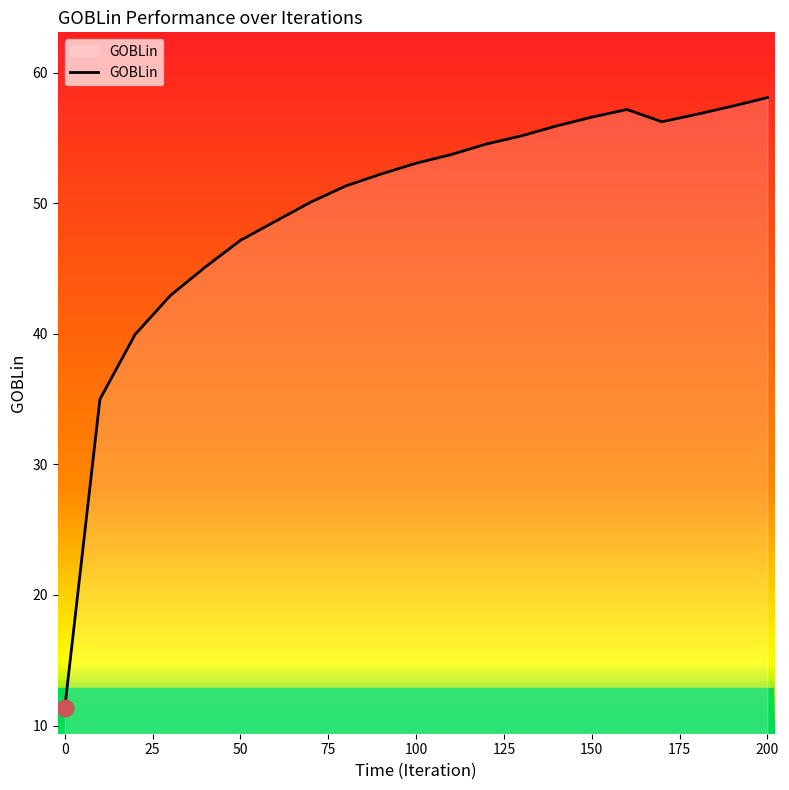

What is the smallest value displayed?

11.4